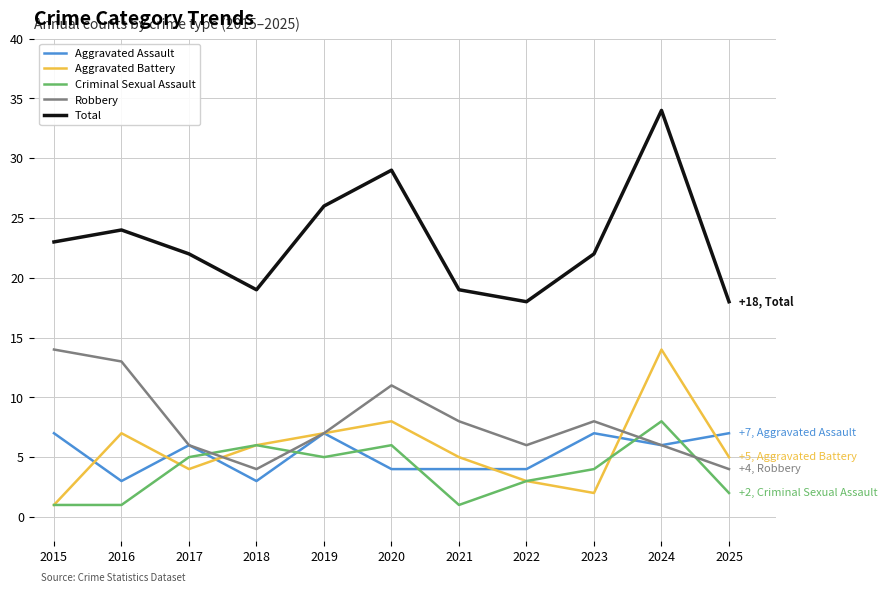

The Aggravated Battery series shows 7 at 2019. True or false?

True